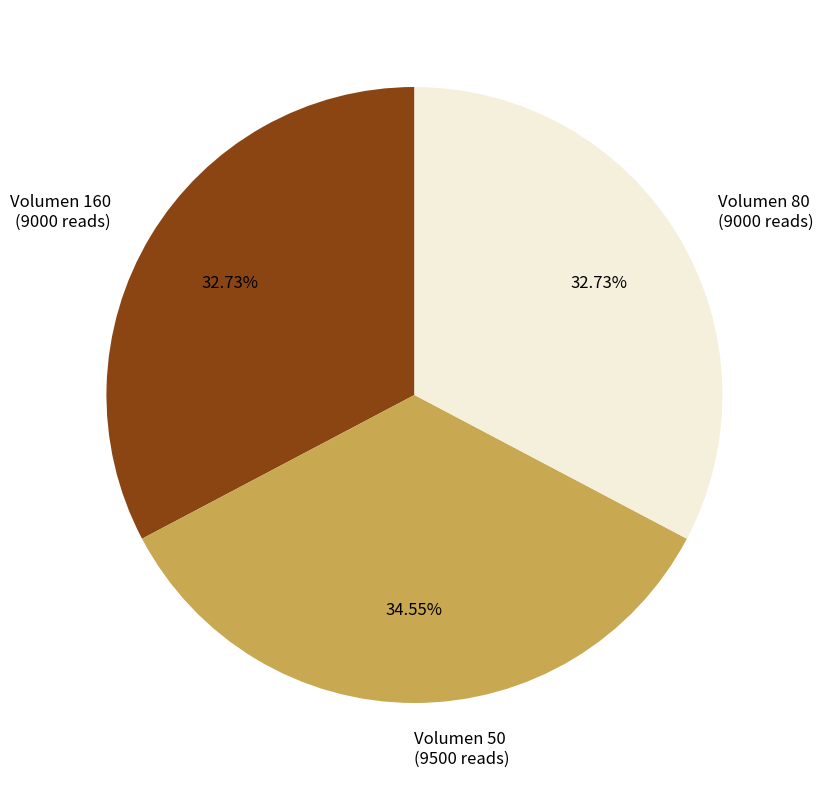

Do Volumen 50 (9500 reads) and Volumen 160 (9000 reads) together represent more than half of the pie?

Yes